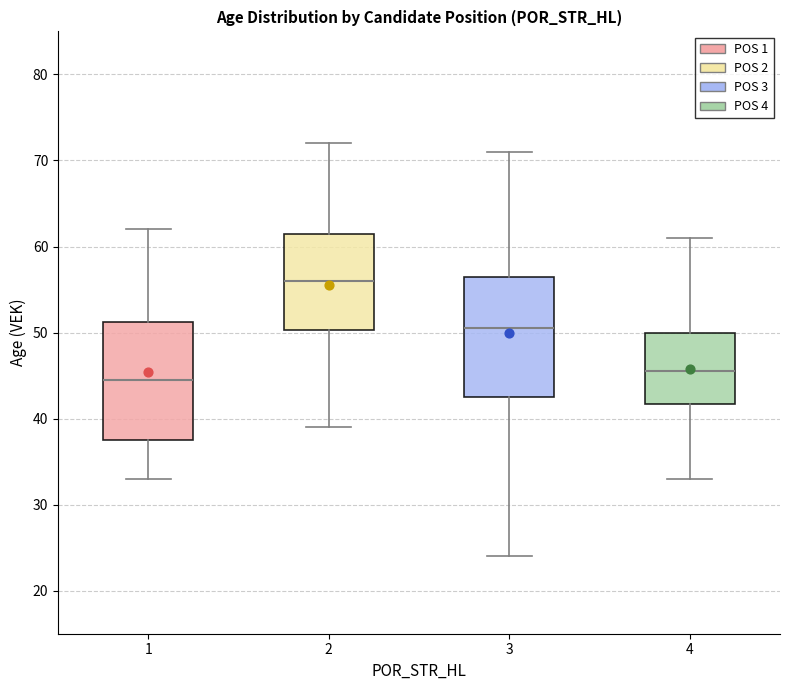

Reading left to right, transcribe this box plot: for each box, give where its median line is, the range the box spans, and where its two whiskers end, as read against the y-axis. The values are not printed on the chart, so give them approximately, as read against the axis.

1: median 45, box 38 to 51, whiskers 33 to 62
2: median 56, box 50 to 62, whiskers 39 to 72
3: median 51, box 43 to 57, whiskers 24 to 71
4: median 46, box 42 to 50, whiskers 33 to 61